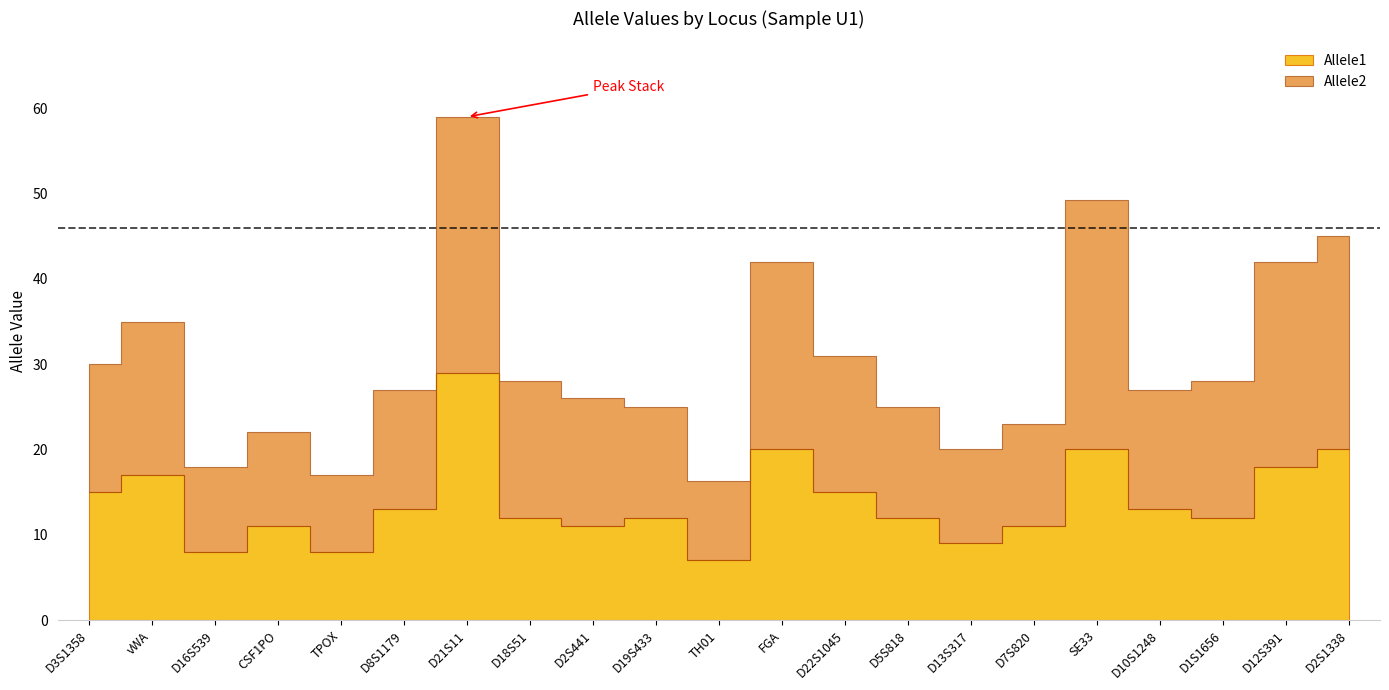

What is the label of the 9th point from the right?

D22S1045